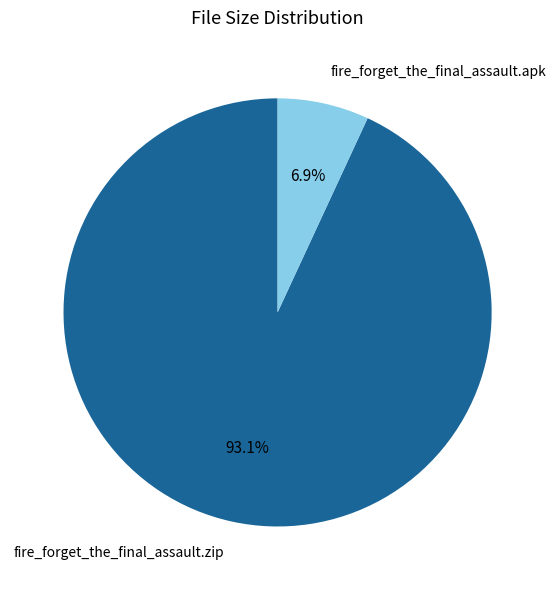

What portion of the pie excludes fire_forget_the_final_assault.zip?

6.9%